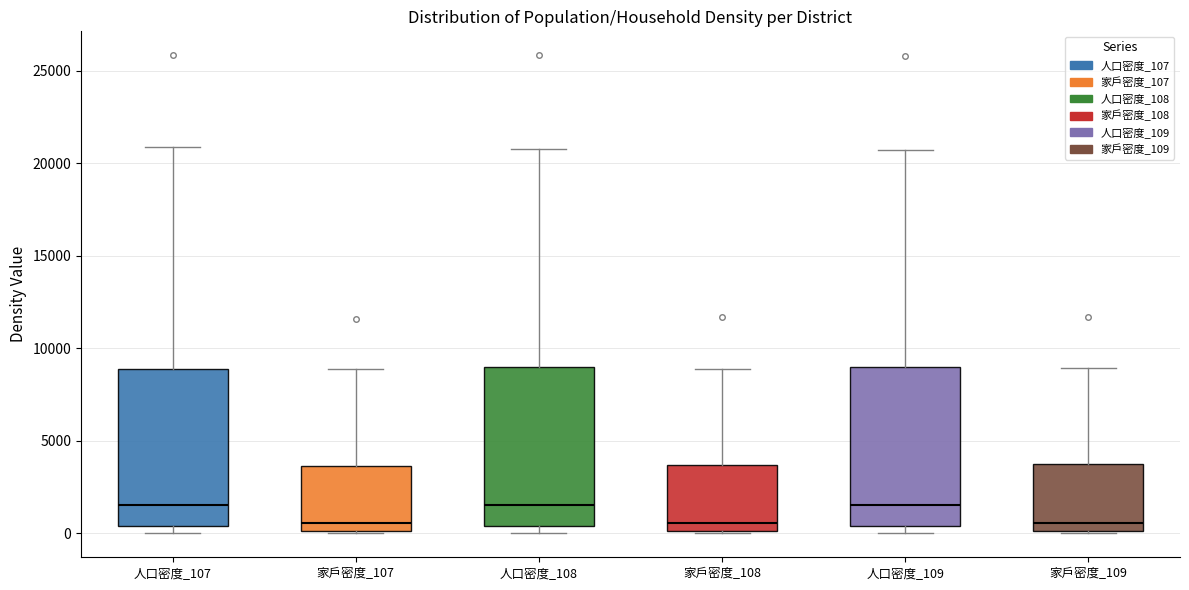

Reading left to right, transcribe this box plot: for each box, give where its median line is, the range the box spans, and where its two whiskers end, as read against the y-axis. The values are not printed on the chart, so give them approximately, as read against the axis.

人口密度_107: median 1500, box 500 to 9000, whiskers 0 to 21000
家戶密度_107: median 500, box 0 to 3500, whiskers 0 to 9000
人口密度_108: median 1500, box 500 to 9000, whiskers 0 to 20500
家戶密度_108: median 500, box 0 to 3500, whiskers 0 to 9000
人口密度_109: median 1500, box 500 to 9000, whiskers 0 to 20500
家戶密度_109: median 500, box 0 to 3500, whiskers 0 to 9000